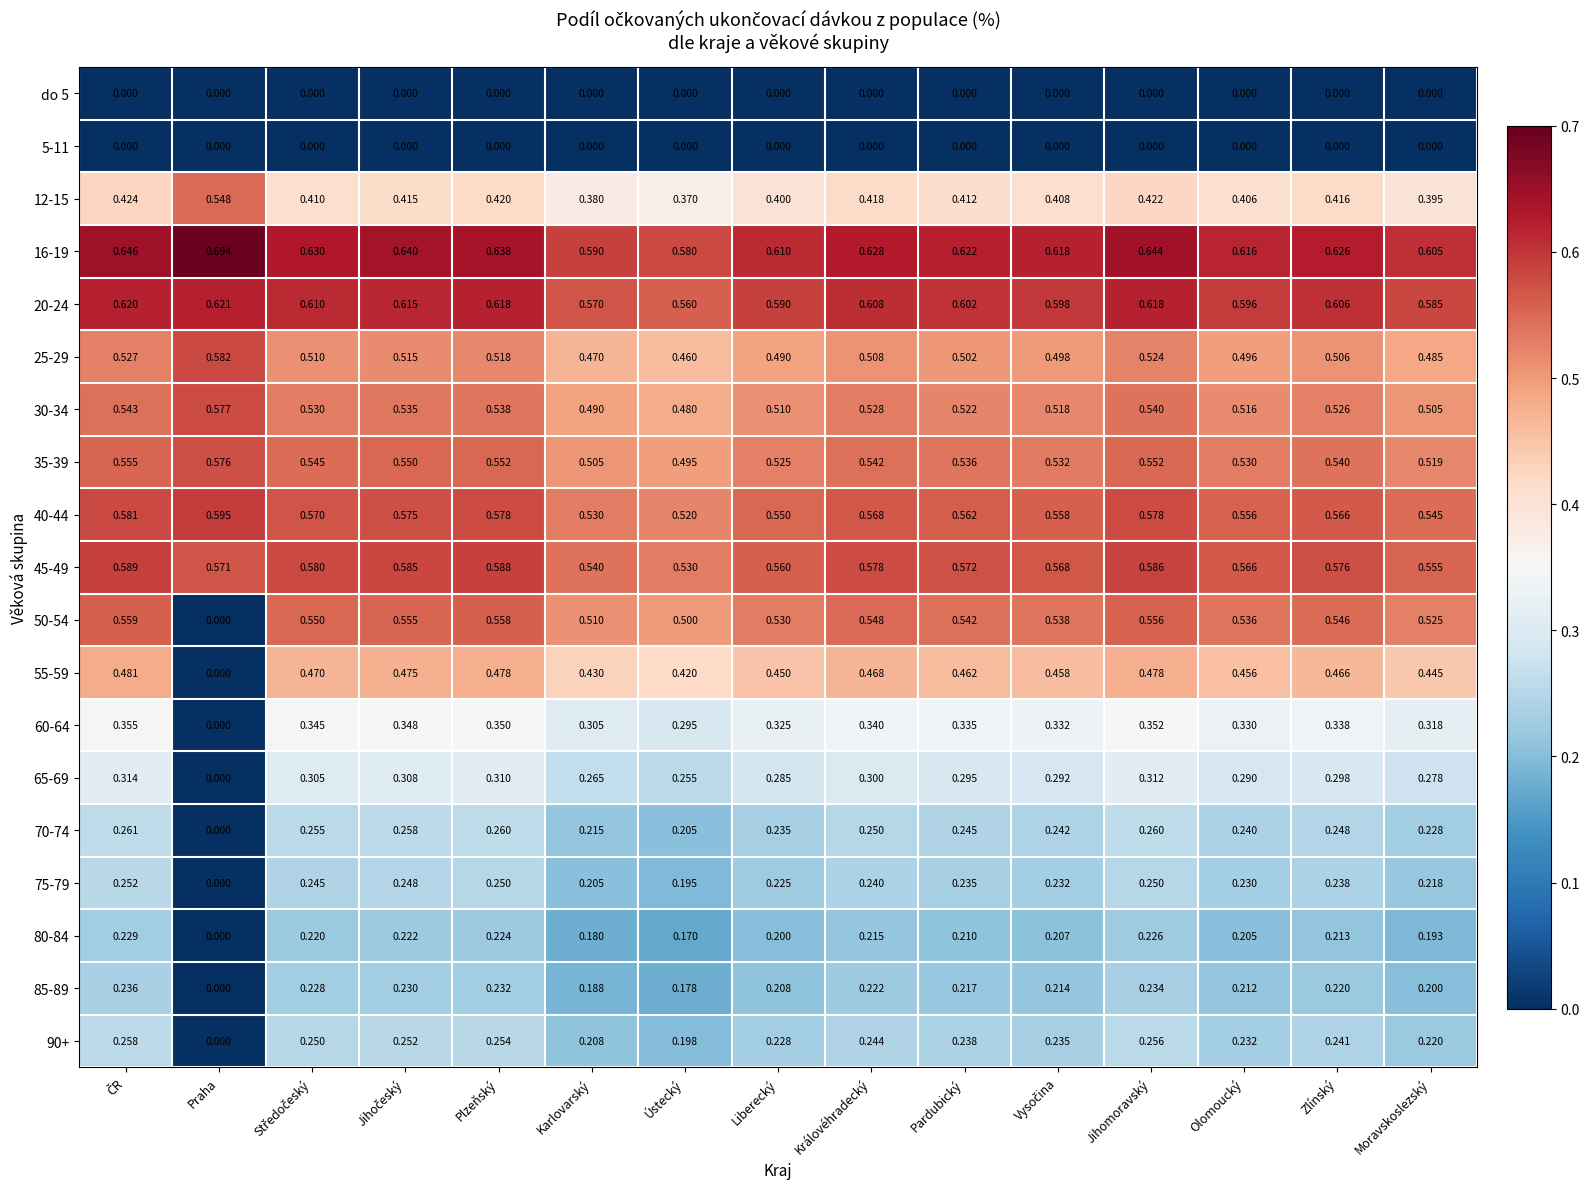

At which label does 16-19 reach its peak?

Praha